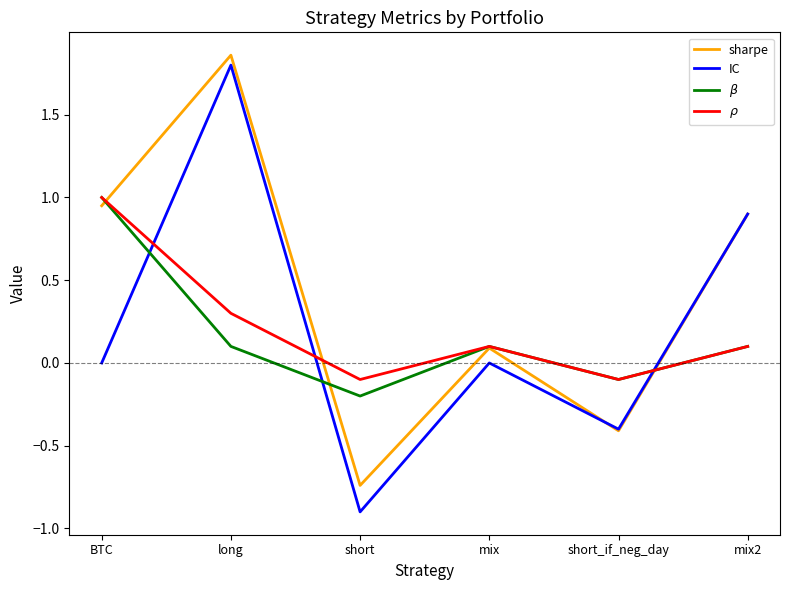

At which category does the chart reach its minimum across all series?

short